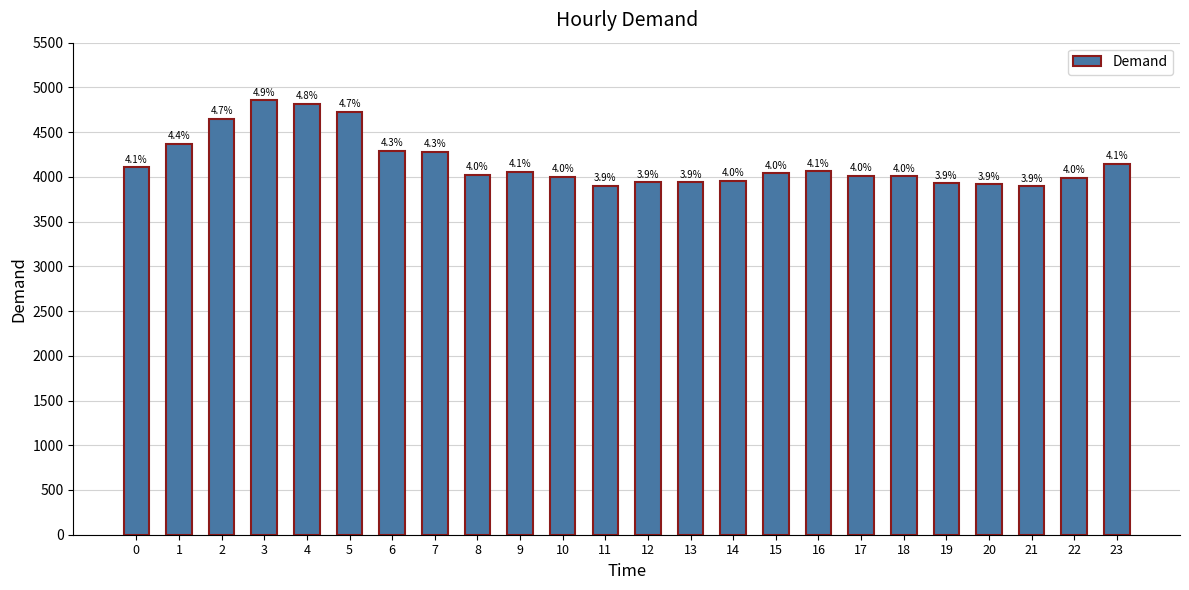

How many bars are there in total?

24